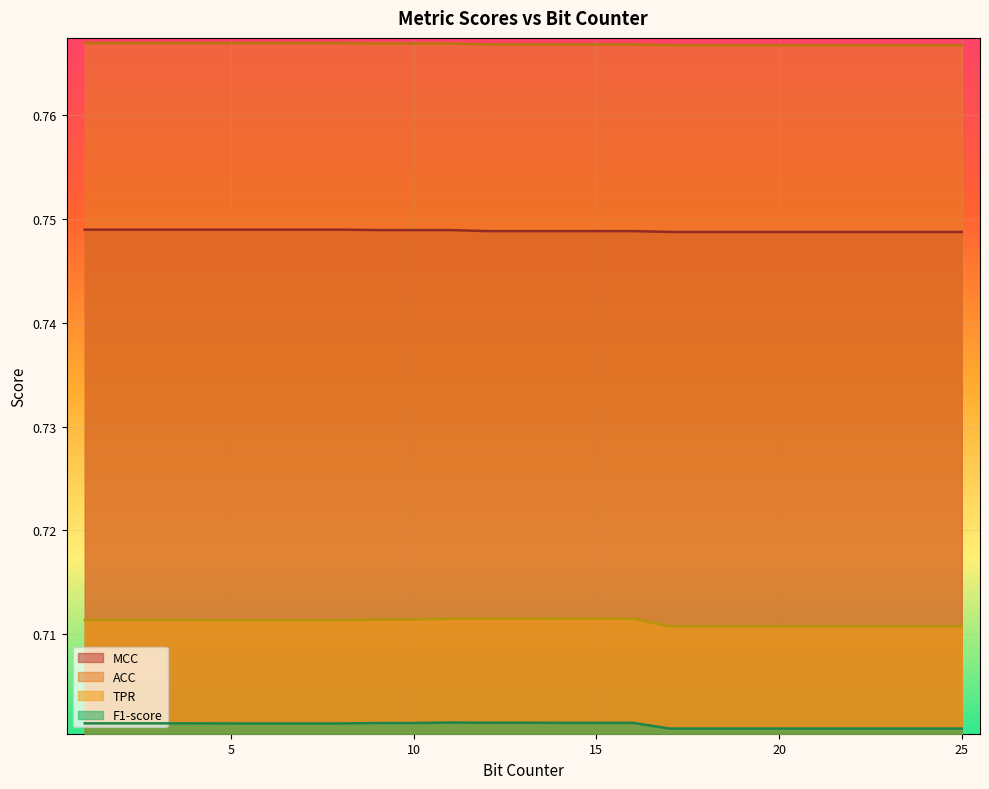

At which label is TPR closest to 0?

17